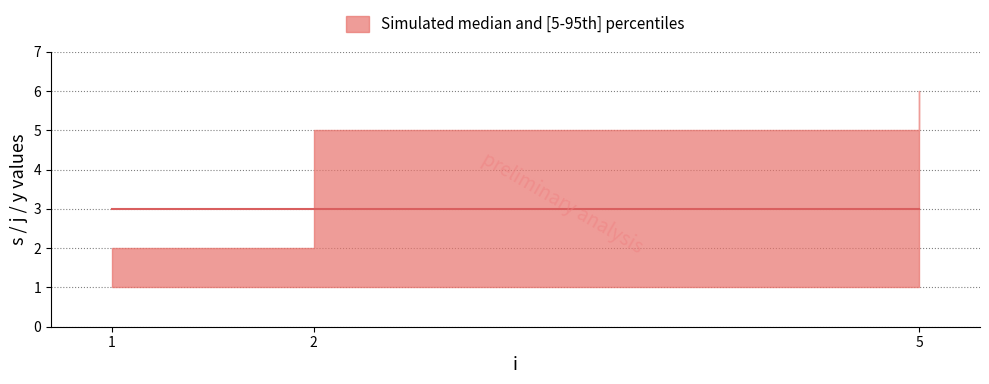

Is the value of j_upper at 2 greater than the value of y_lower at 1?

Yes